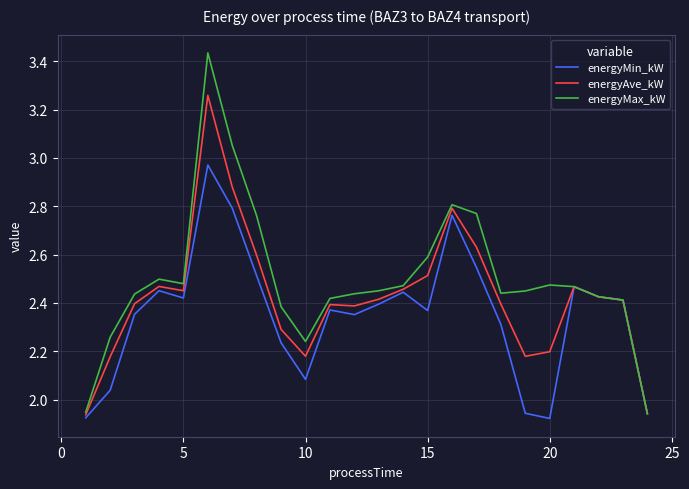

Which series has the widest spread of values?

energyMax_kW